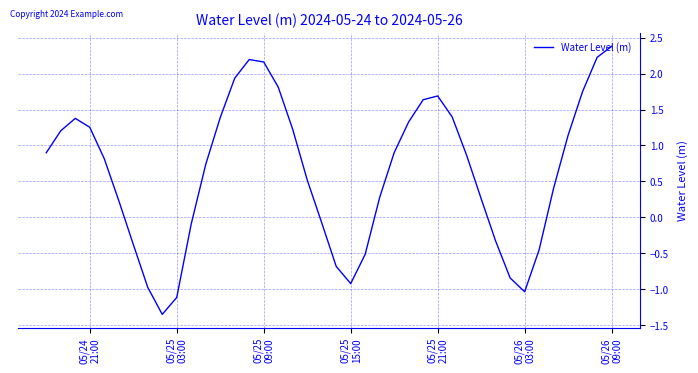

What is the difference between the second highest and minimum values?

3.6